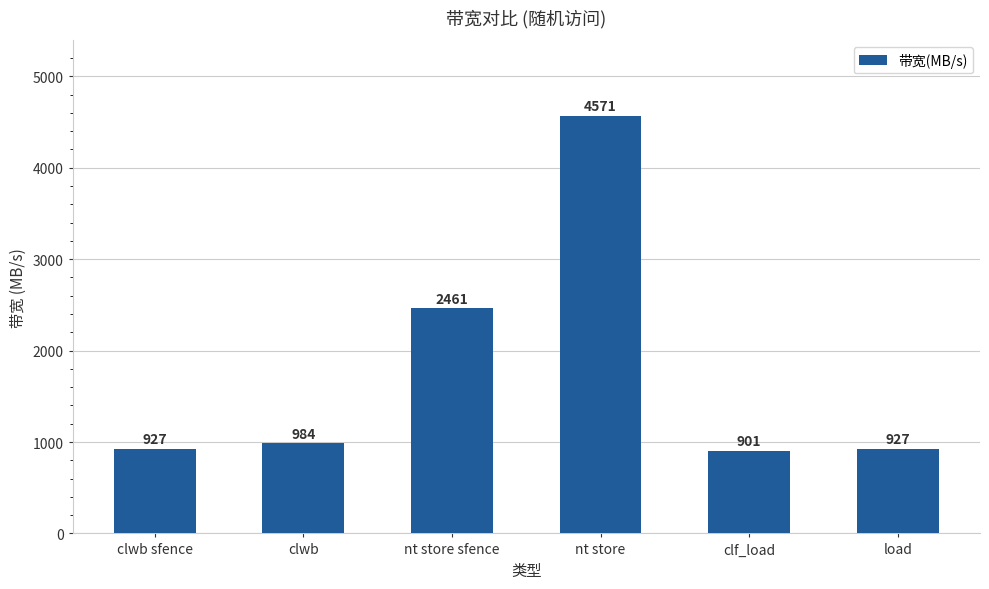

What is the average value?

1795